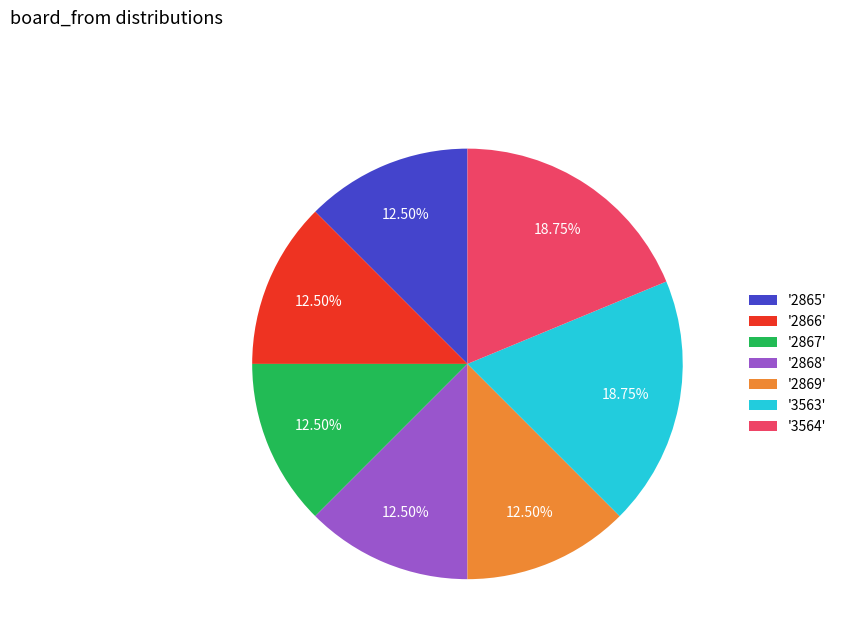

Does '2865' represent more than half of the total?

No